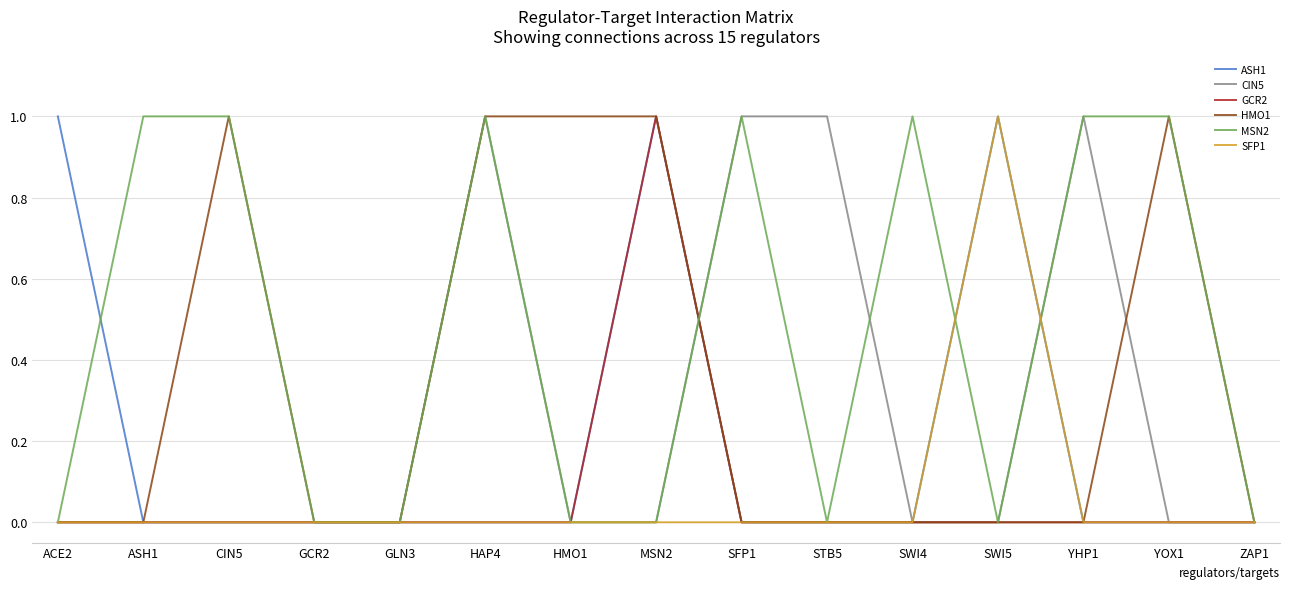

Is the value of CIN5 at ACE2 greater than the value of MSN2 at YHP1?

No